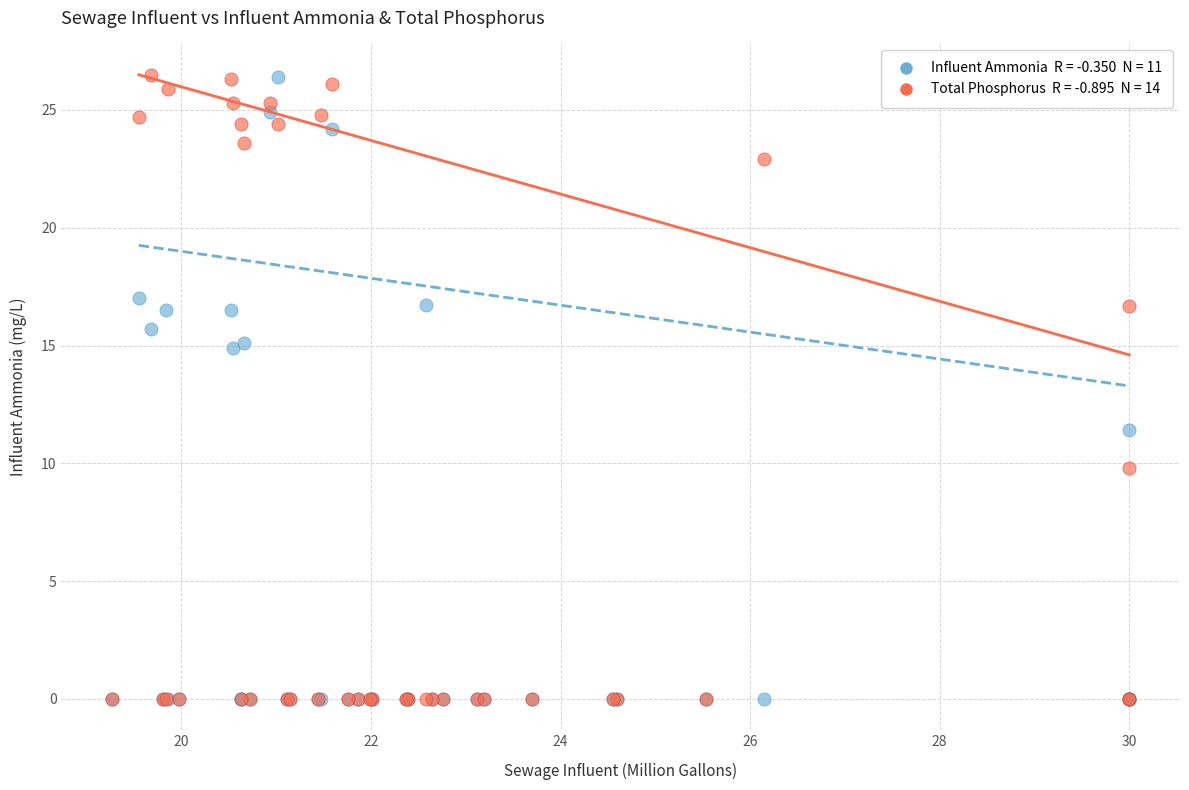

Across all series, what Y value is closest to 13?

11.4